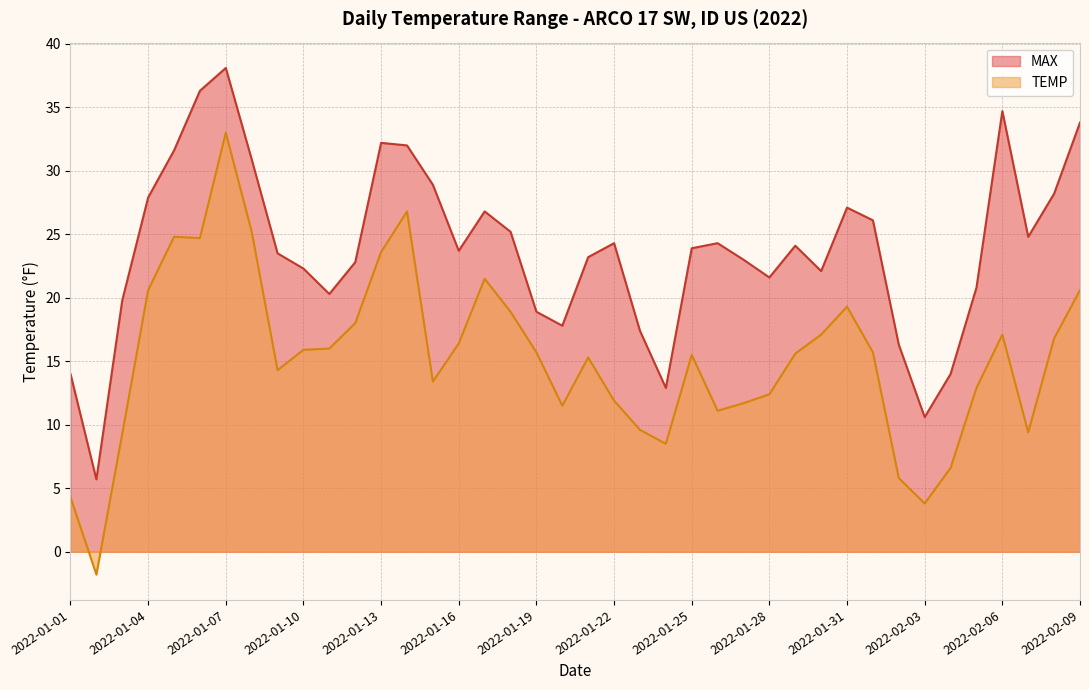

What are all the series names shown in the legend?

MAX, TEMP